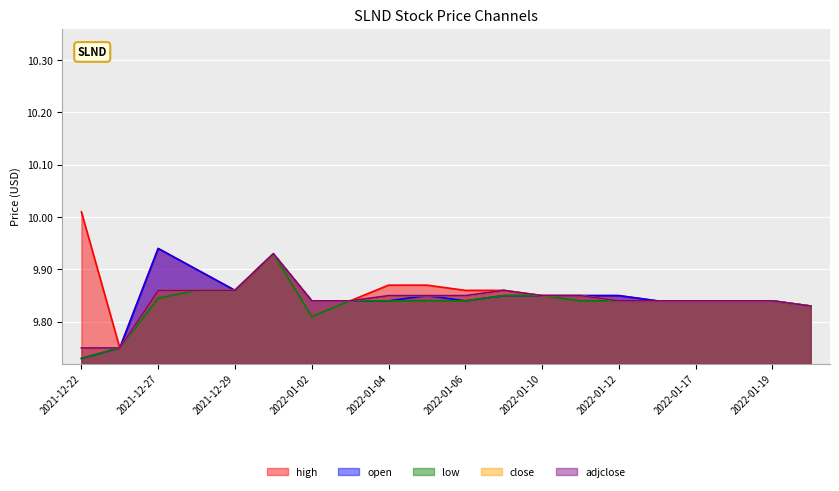

What are all the series names shown in the legend?

high, open, low, close, adjclose